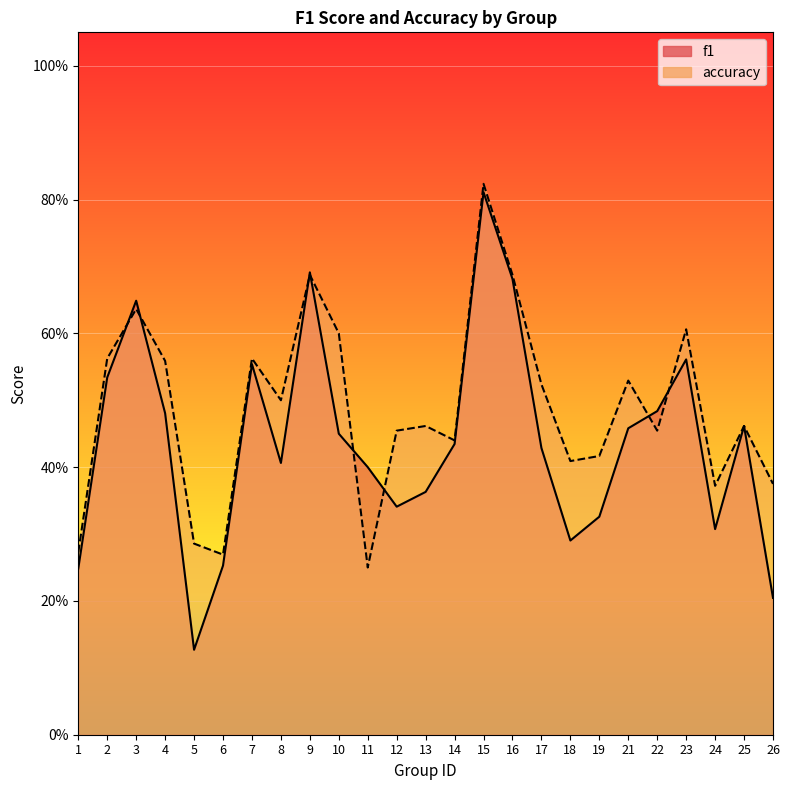

Where do accuracy and f1 first cross each other?

2 and 3